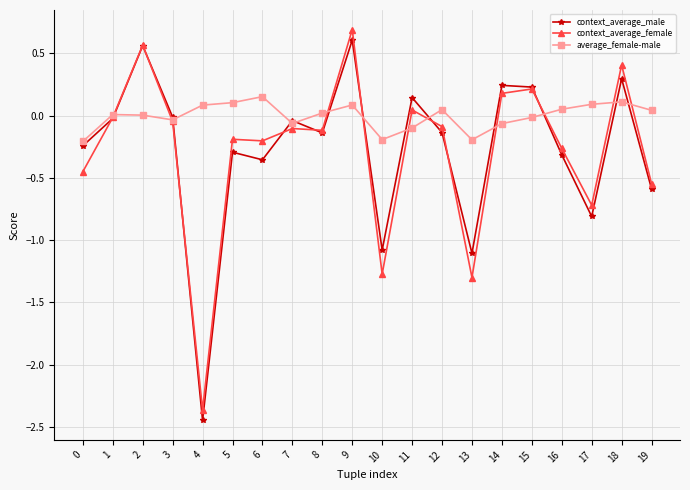

The context_average_female series shows -1.3 at 13. True or false?

True